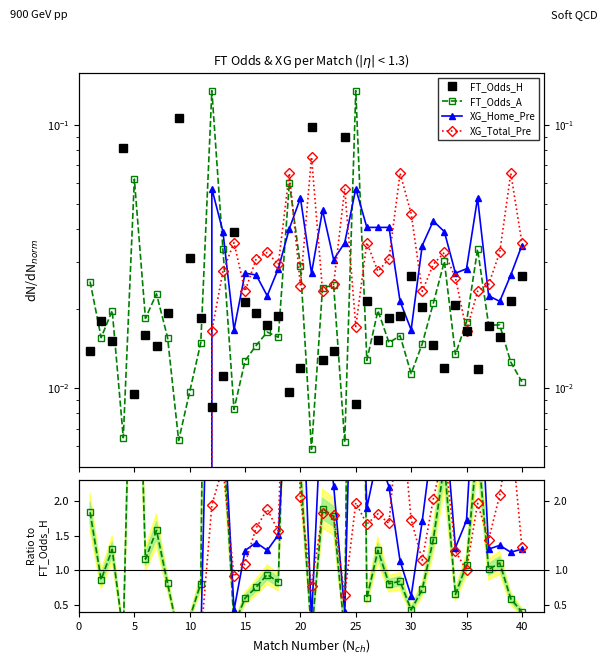

True or false: FT_Odds_H and XG_Total_Pre intersect in this chart.

True